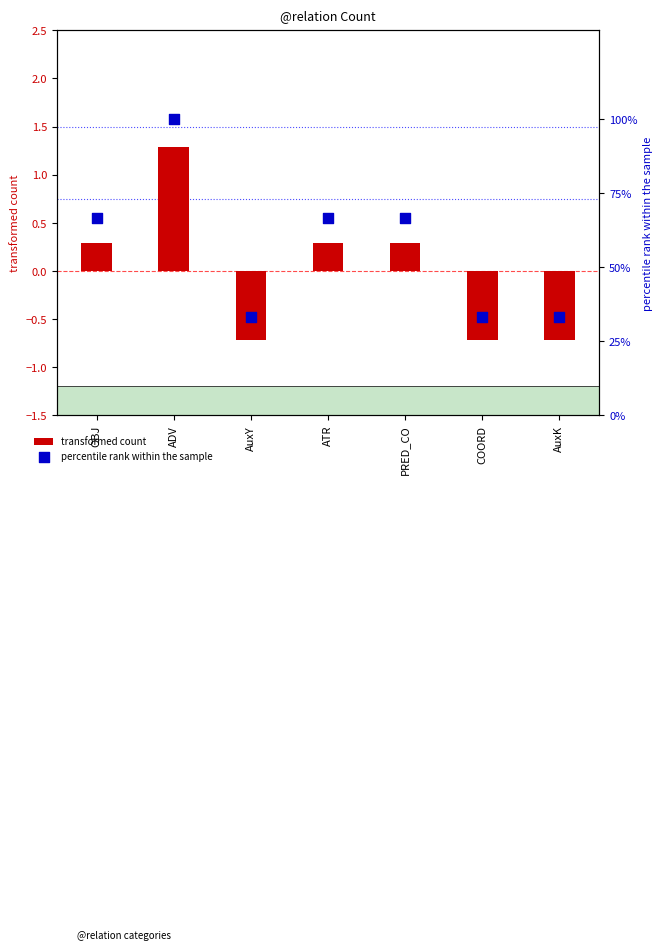

Which series has the largest Y range (max minus min)?

percentile rank within the sample